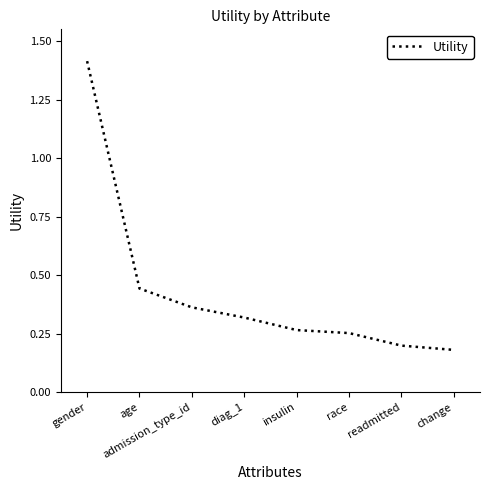

Does the chart display data point markers on the line(s)?

No